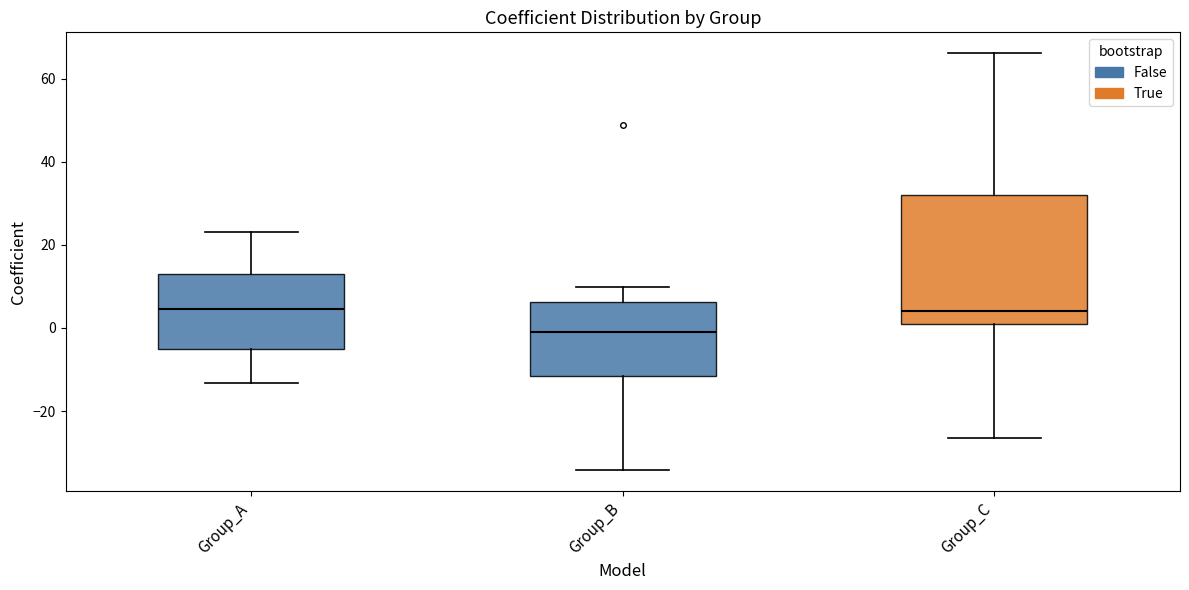

Comparing the boxes themselves (not the whiskers), which one is the tallest?

Group_C